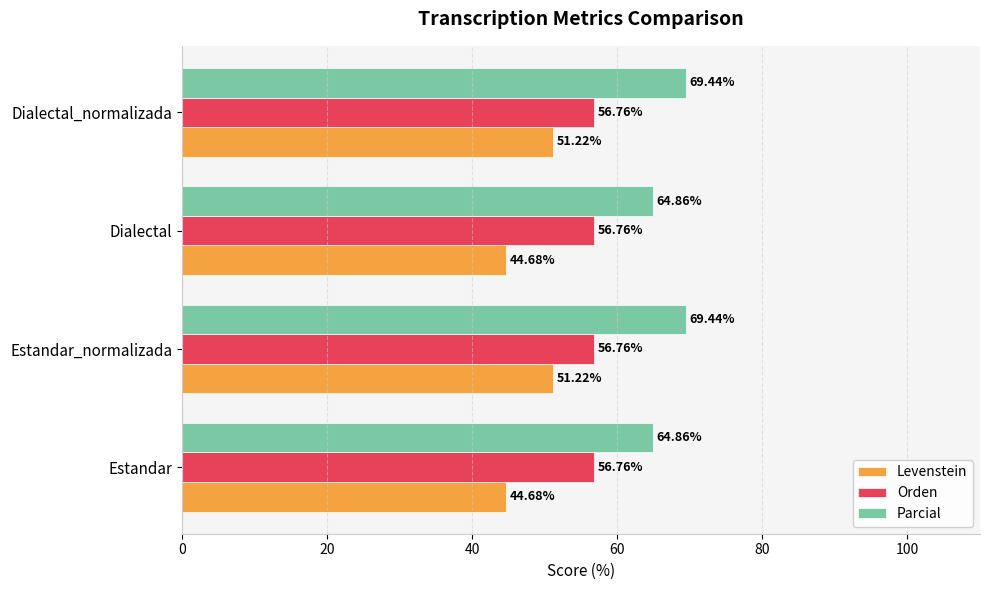

What is the highest value of the Levenstein series?

51.2